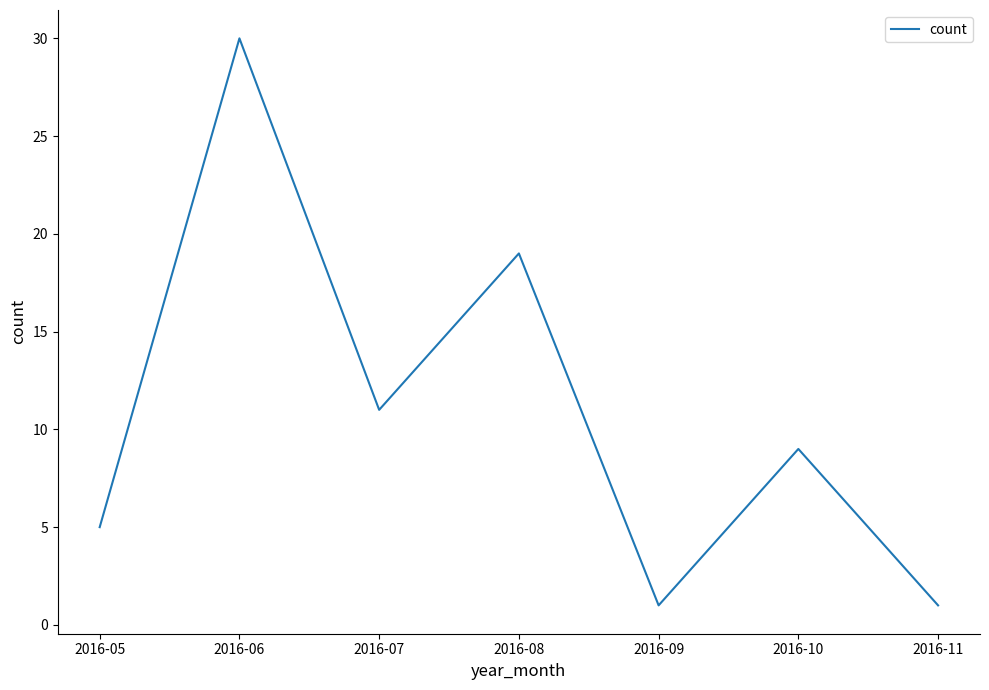

The value at 2016-11 is 1. True or false?

True